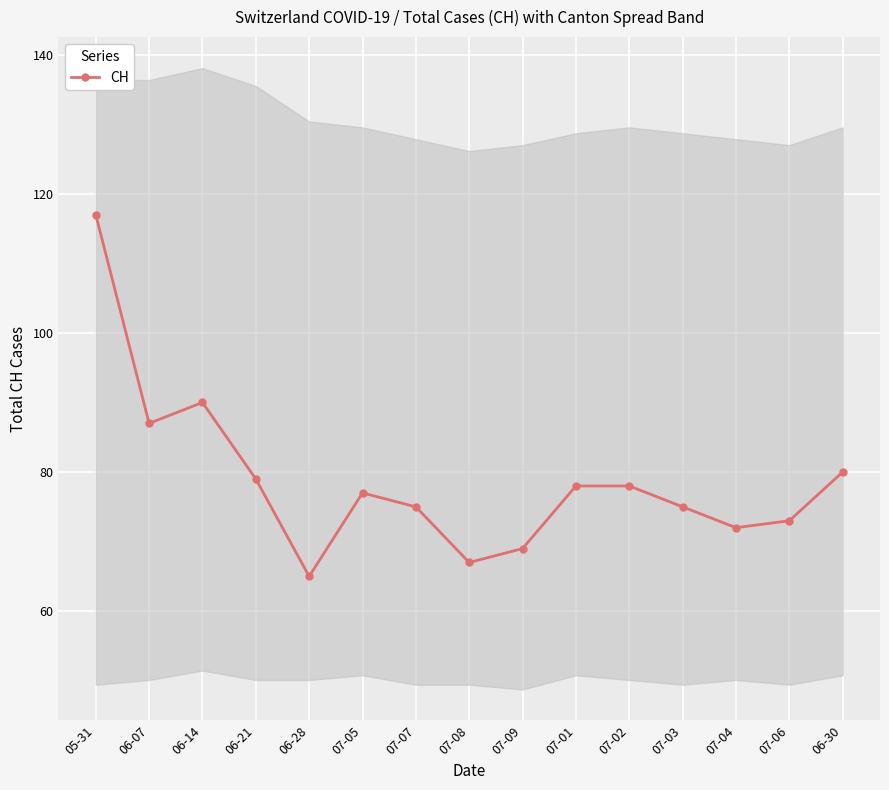

What is the change in value from 06-14 to 07-06?

-17